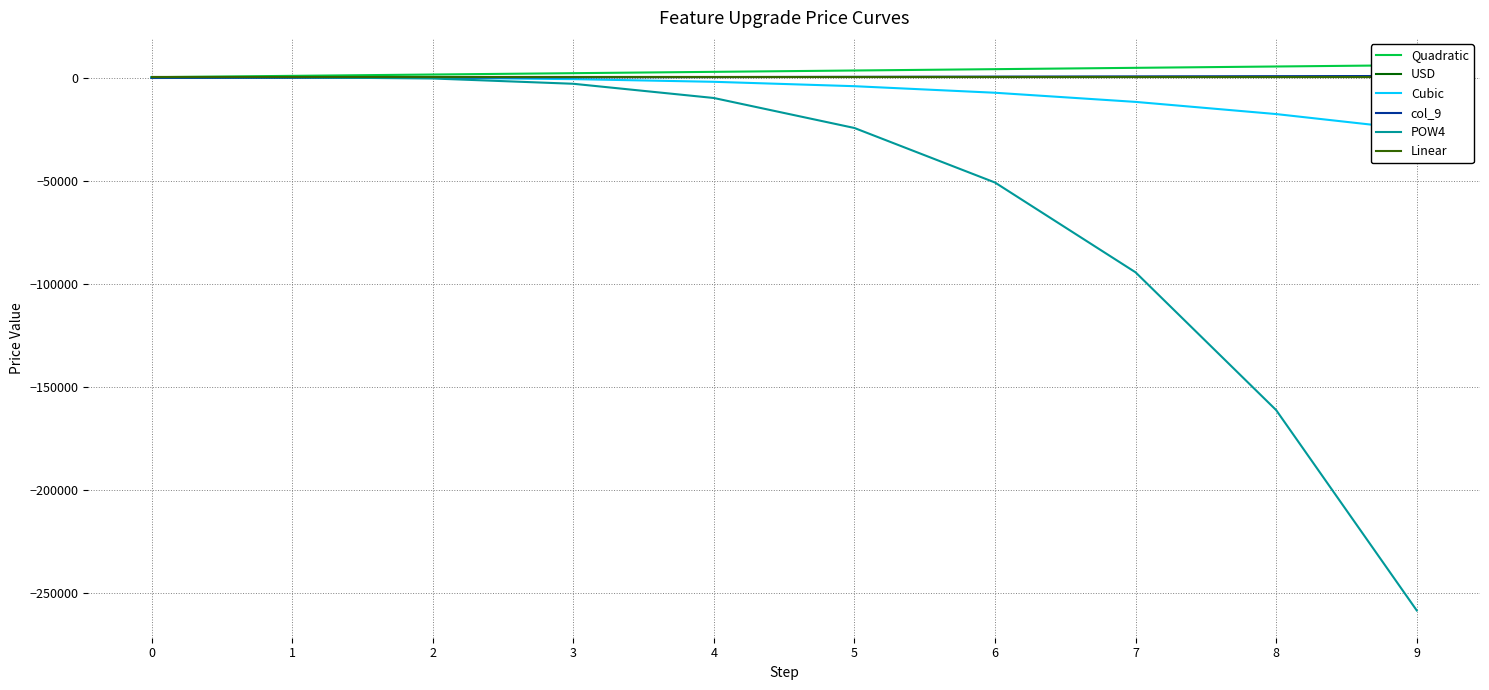

What is the value of the Quadratic point at the 5th from the left?

3100.0